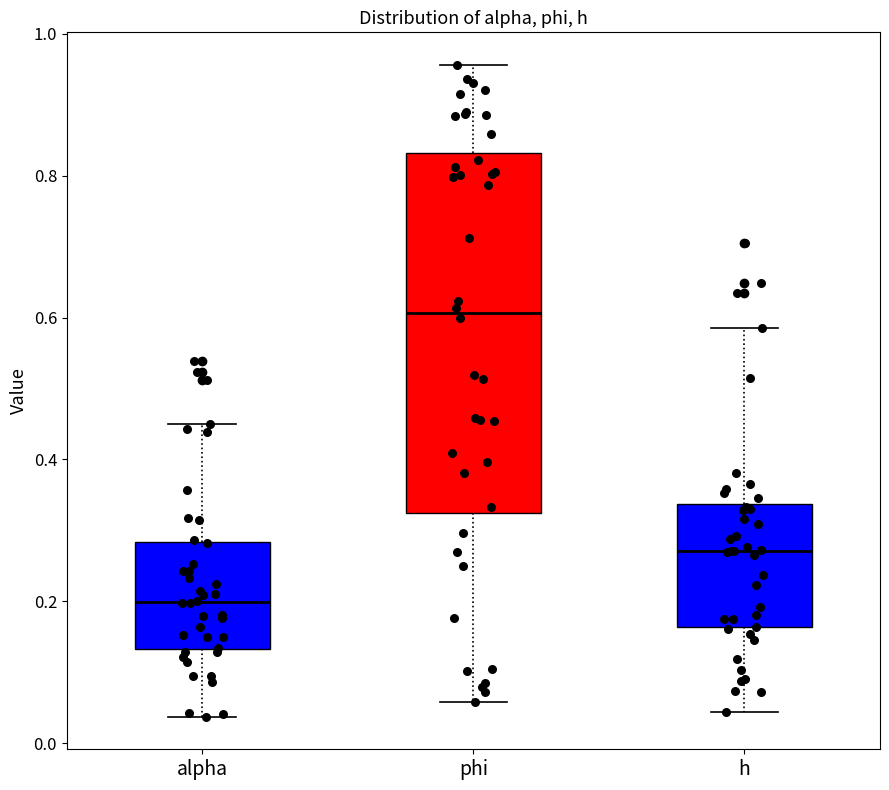

Comparing the boxes themselves (not the whiskers), which one is the tallest?

phi